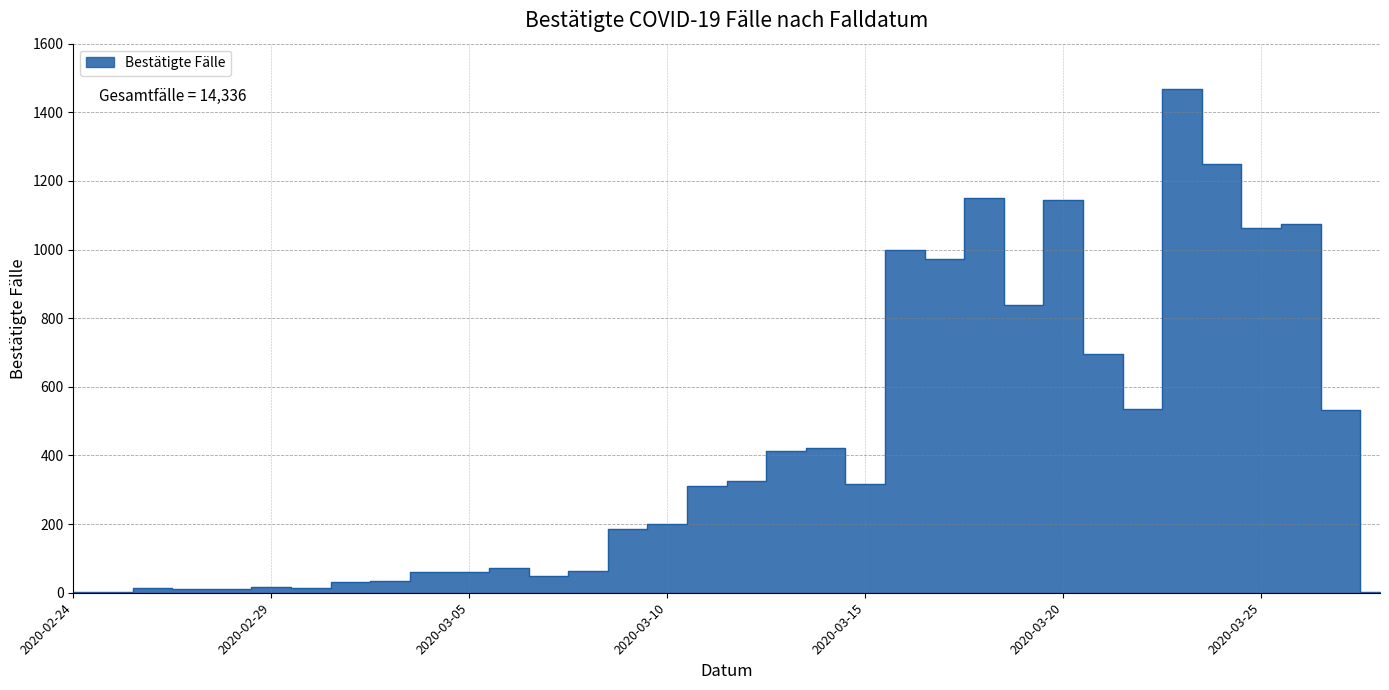

Reading left to right, list all the values displayed in this chart.

3	1	14	11	10	17	14	32	33	60	59	73	49	62	185	200	312	326	412	421	317	1000	972	1151	838	1144	697	535	1468	1248	1062	1075	533	2